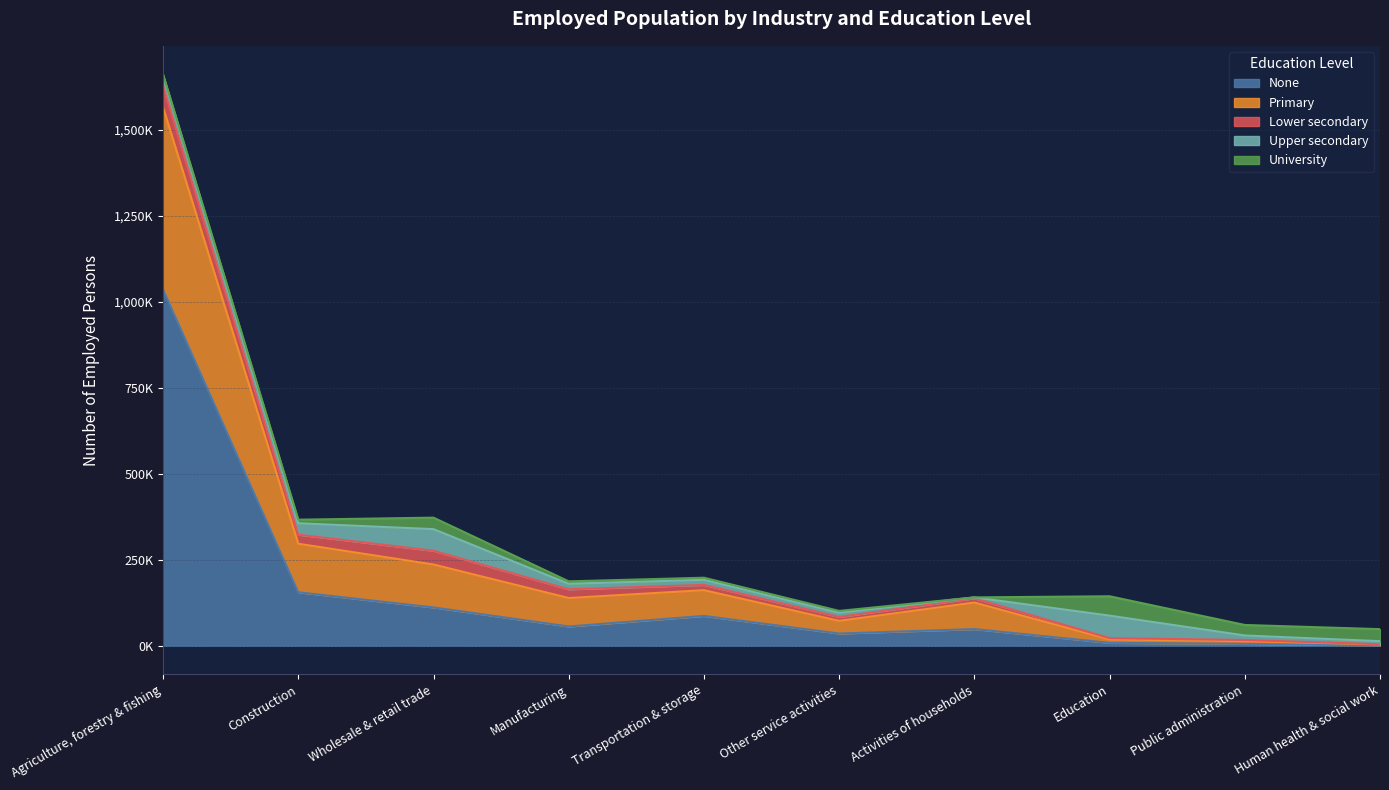

What is the difference between the maximum and second lowest values in the Lower secondary series?

58652